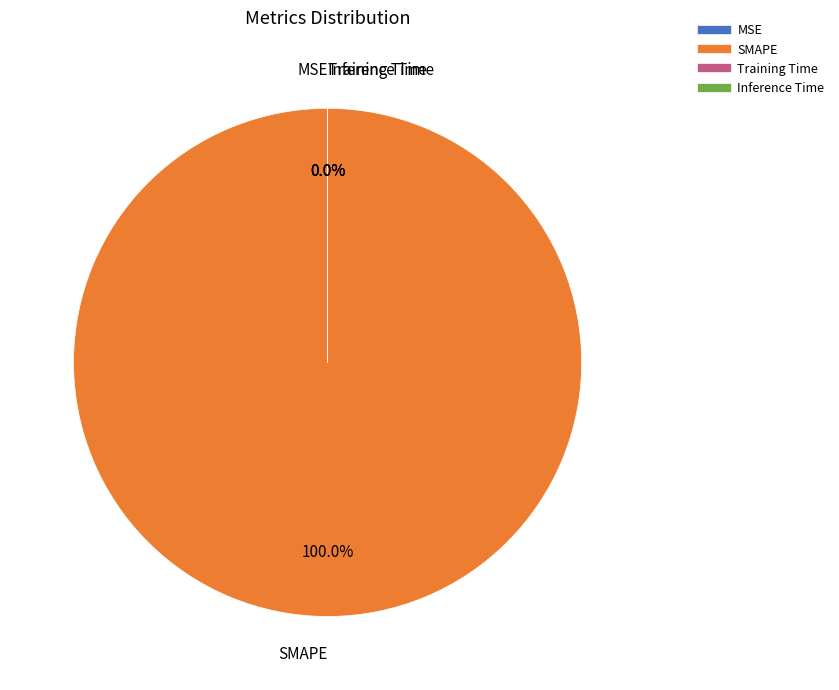

Which category has the biggest portion of the pie?

SMAPE